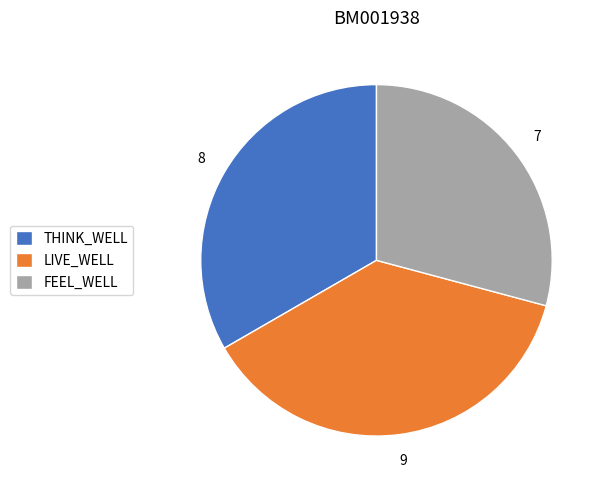

Between FEEL_WELL and THINK_WELL, which is larger?

THINK_WELL